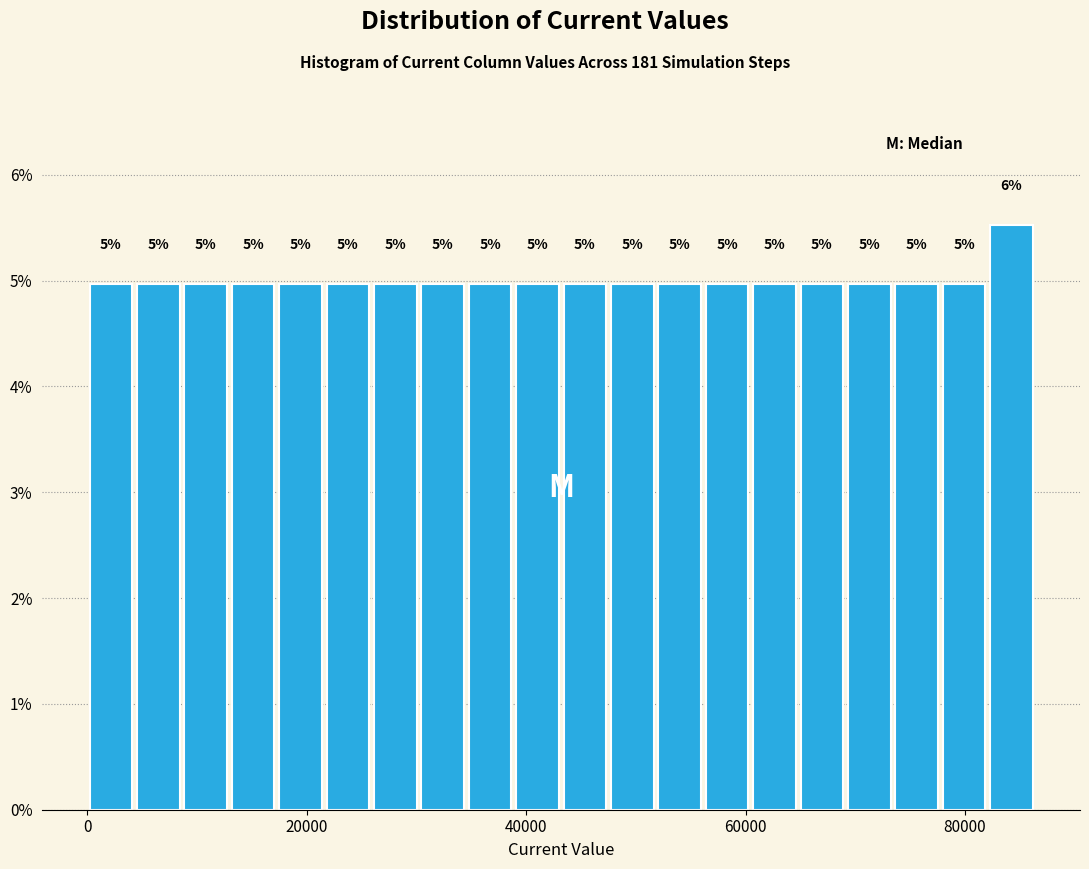

Read against the x-axis, roughly where is the centre of the tallest bar?

84000